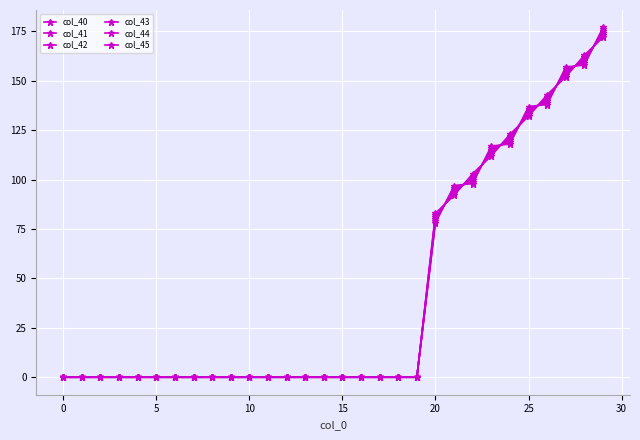

What is the label of the 19th point from the left?

18